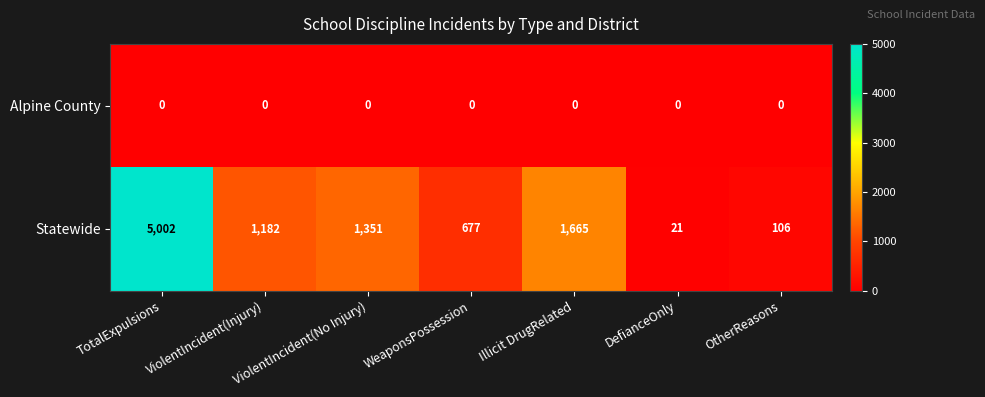

At which label does Statewide reach its minimum?

DefianceOnly